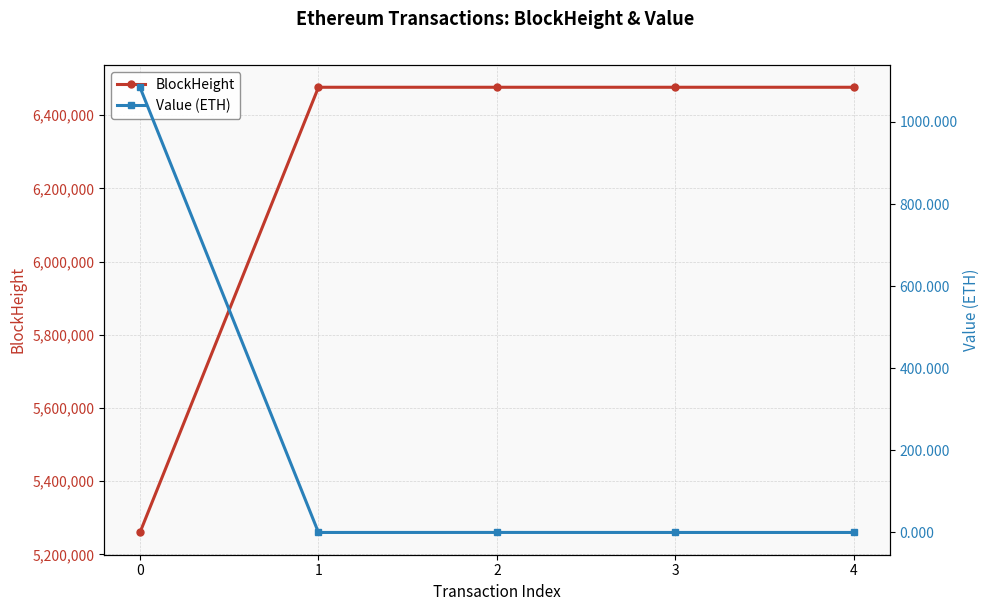

Is this an area chart (filled region under the line)?

No